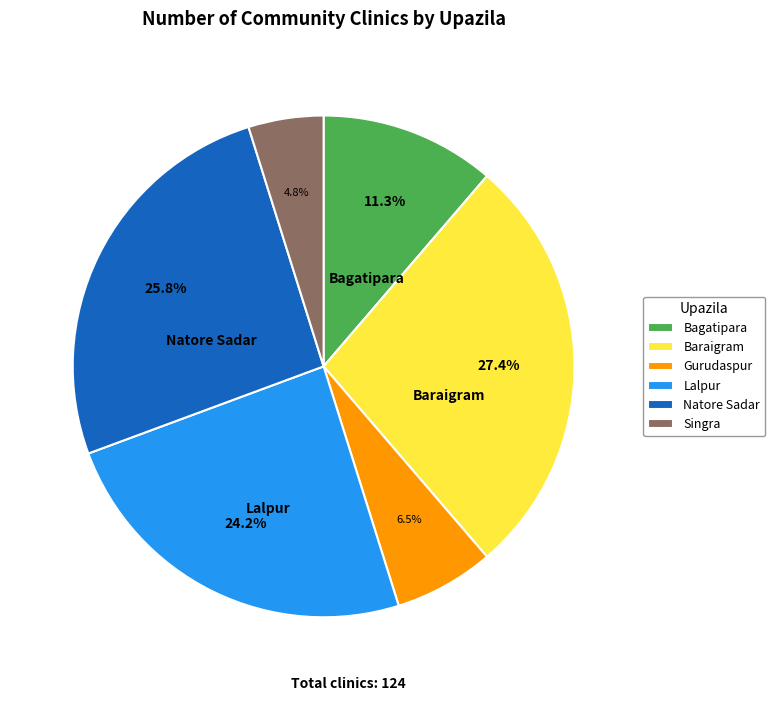

What is the largest slice in the pie chart?

Baraigram